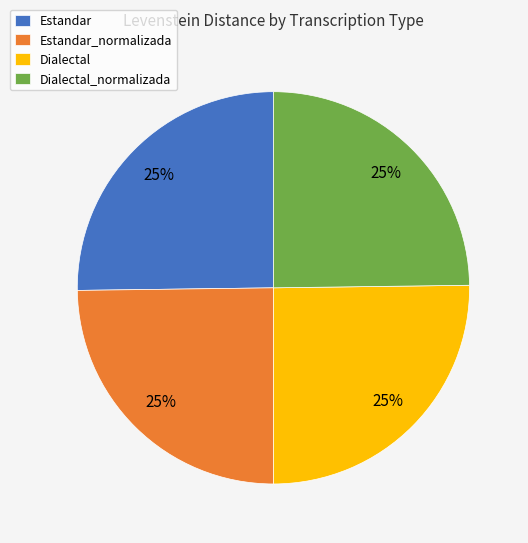

The Estandar_normalizada slice represents 19% of the pie. True or false?

False